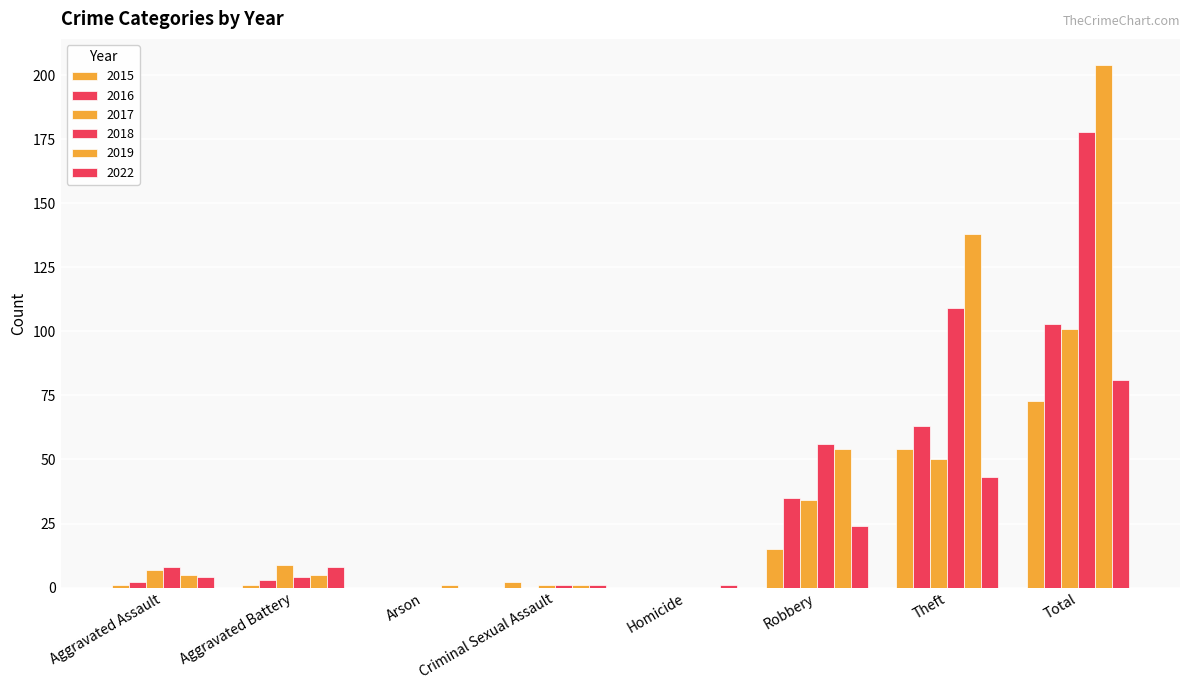

What is the difference between the maximum and second lowest values in the 2018 series?

178